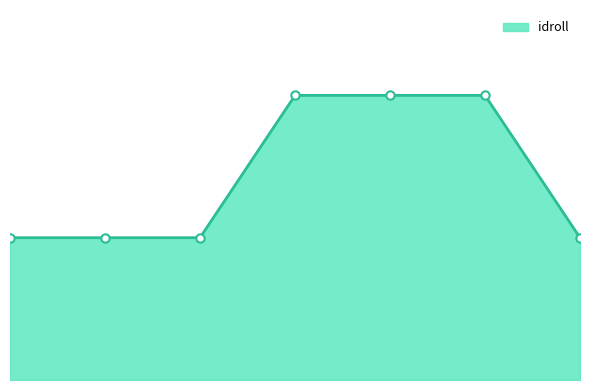

Where is the data nearest to the value 1?

1